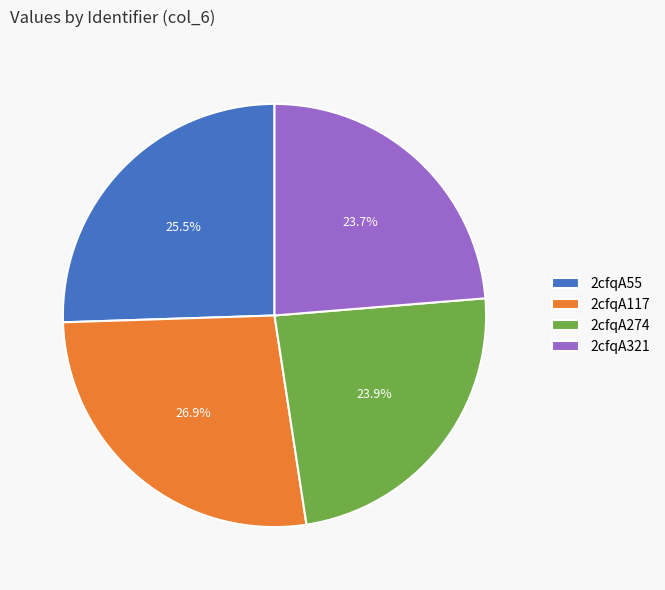

To the nearest percent, what is the average slice percentage?

25%